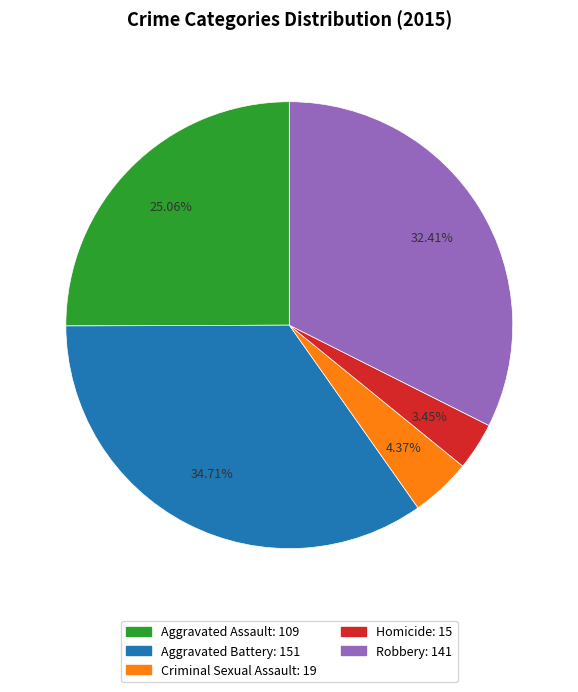

Approximately how many times larger is the value at Robbery compared to Criminal Sexual Assault?

7.4